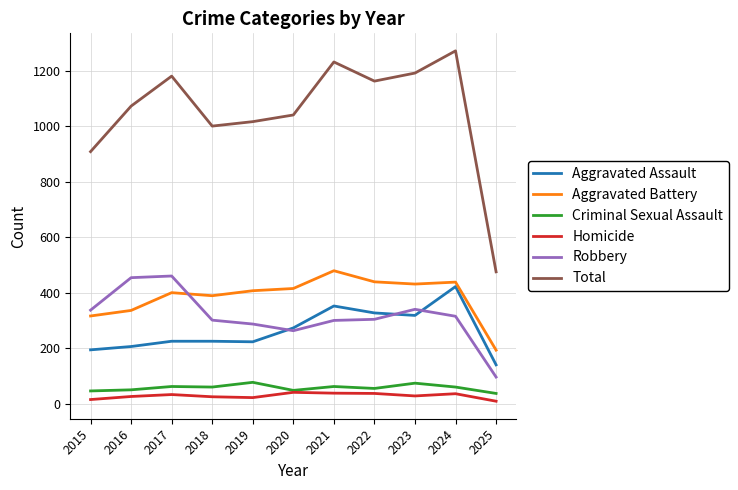

What is the minimum value for Total?

475